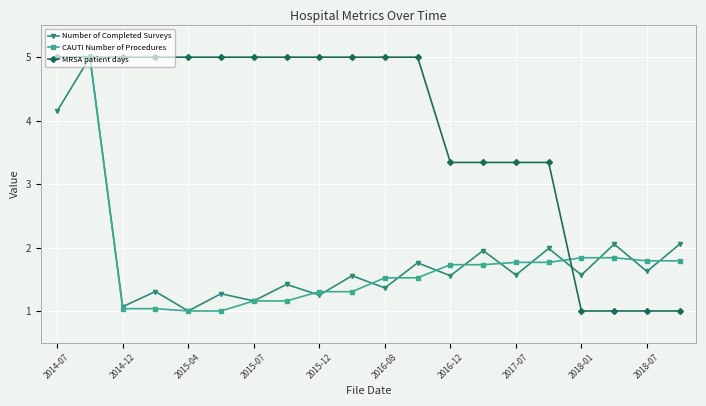

How many interior local valleys does the Number of Completed Surveys series have?

9